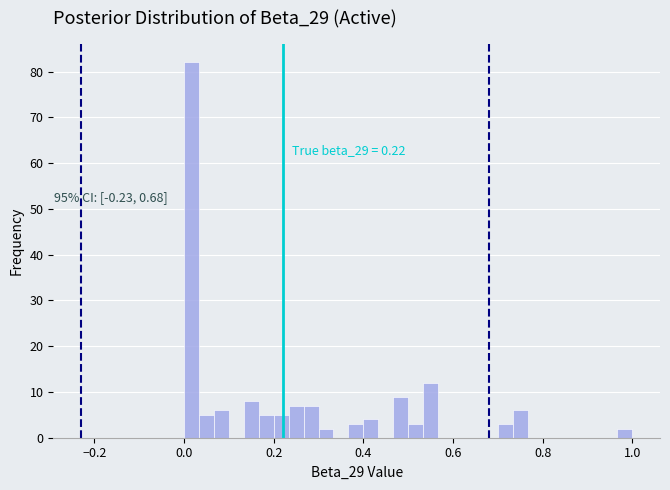

Read against the x-axis, roughly where is the centre of the tallest bar?

0.02